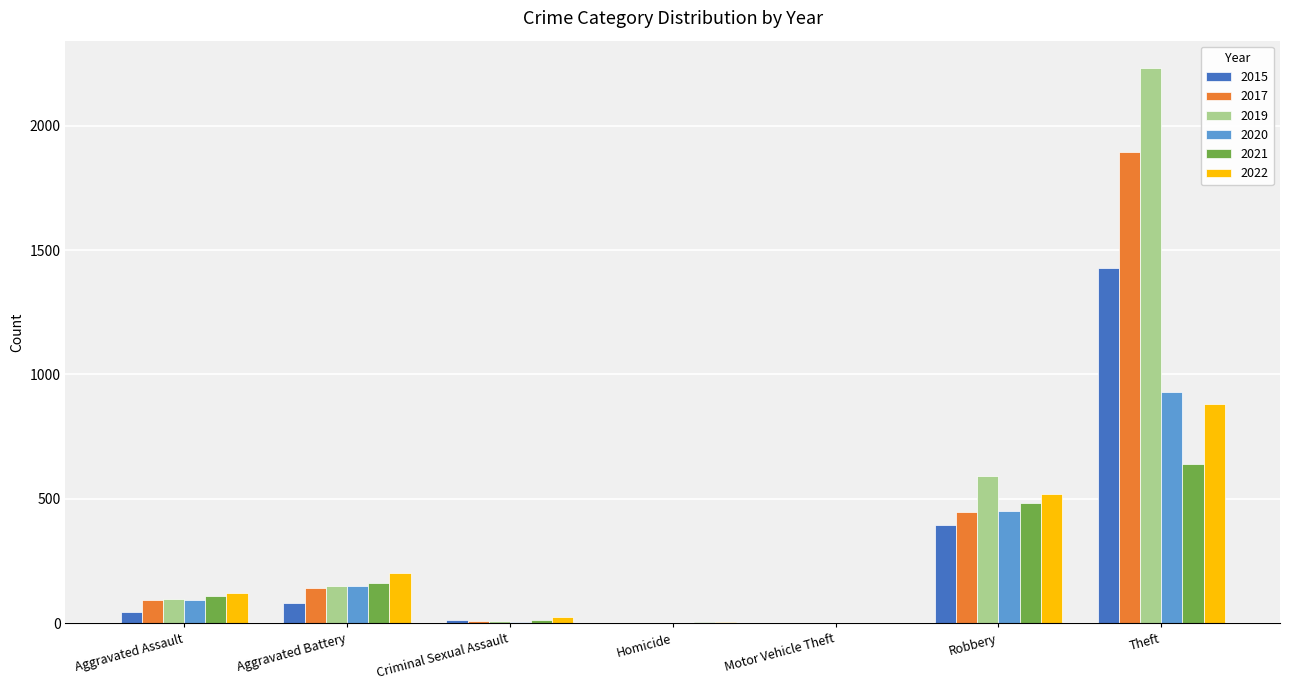

How many distinct data groups are displayed?

6